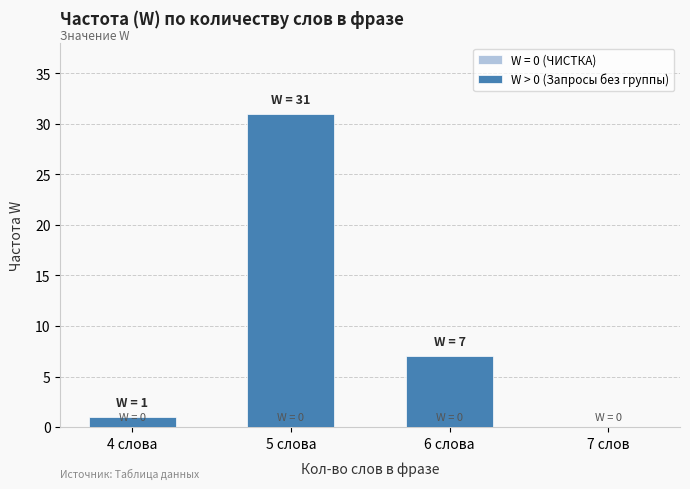

What is the ratio of the value at 6 слова to the value at 4 слова?

7.0